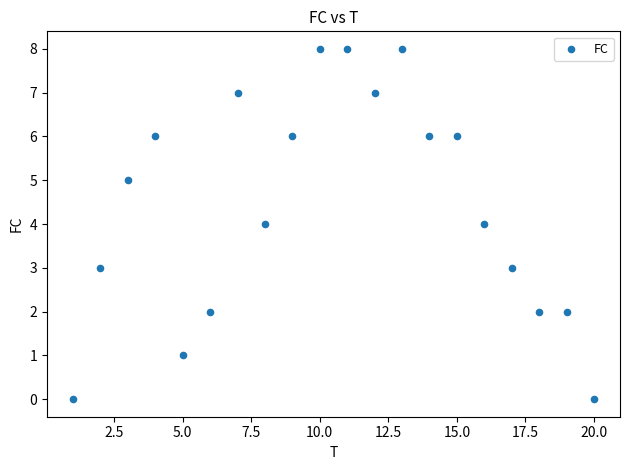

What is the range of Y values (max minus min)?

8